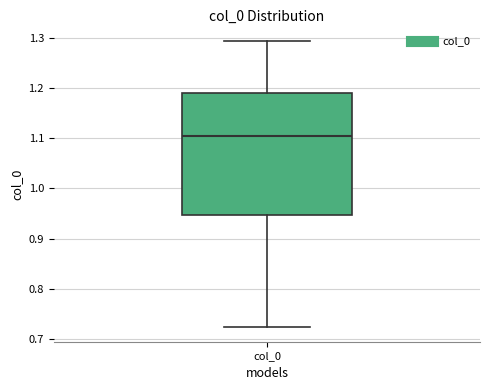

Where is the upper edge of the box for col_0 on the y-axis? The values are not printed on the chart, so give them approximately, as read against the axis.

1.19